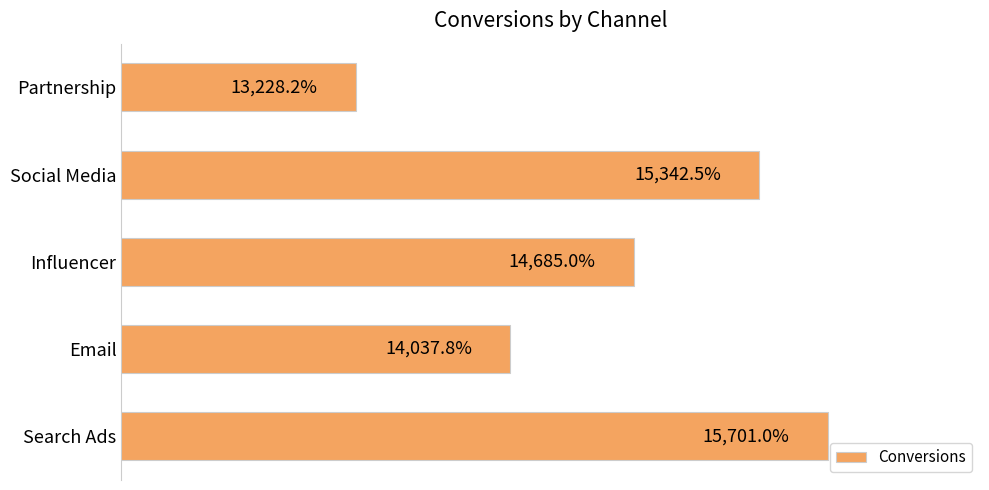

Between Influencer and Social Media, which is larger?

Social Media